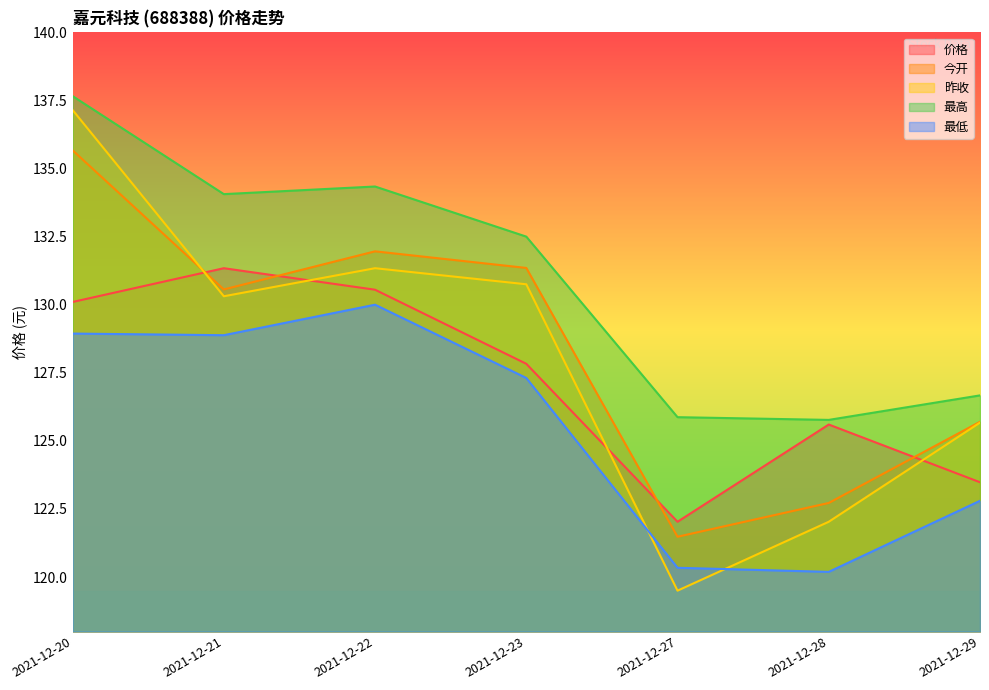

In 今开, how many points are higher than both neighbors (excluding endpoints)?

1